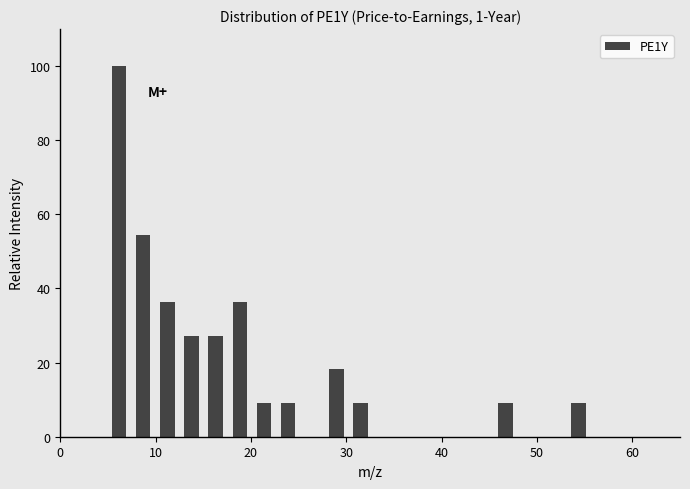

Read against the x-axis, roughly where is the centre of the tallest bar?

6